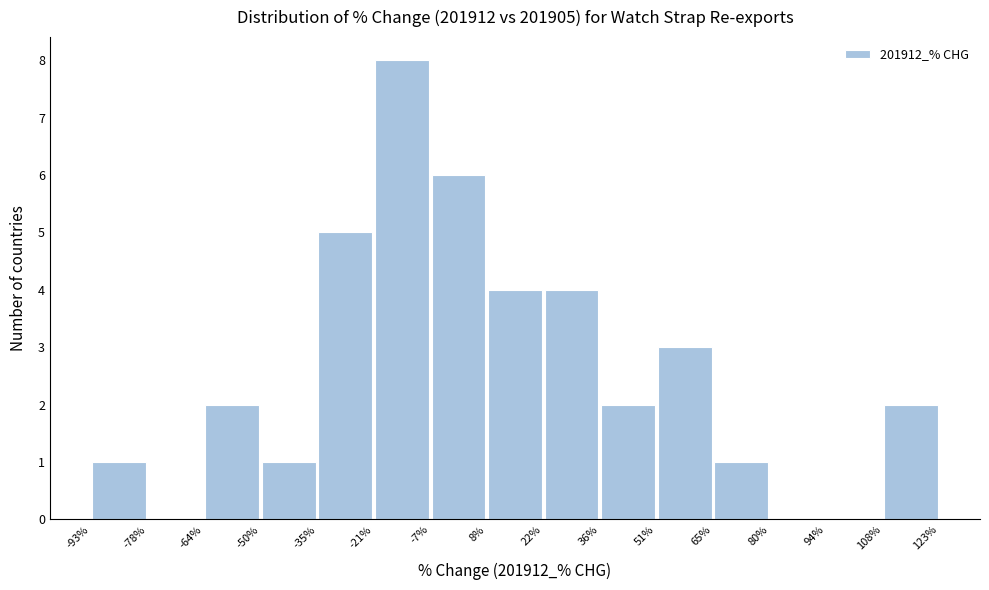

Reading left to right, list every bar in this chart as the range it spans on the x-axis followed by its height. The values are not printed on the chart, so give them approximately, as read against the axis.

-93% to -78%: 1
-78% to -64%: 0
-64% to -50%: 2
-50% to -35%: 1
-35% to -21%: 5
-21% to -7%: 8
-7% to 8%: 6
8% to 22%: 4
22% to 36%: 4
36% to 51%: 2
51% to 65%: 3
65% to 80%: 1
80% to 94%: 0
94% to 108%: 0
108% to 123%: 2